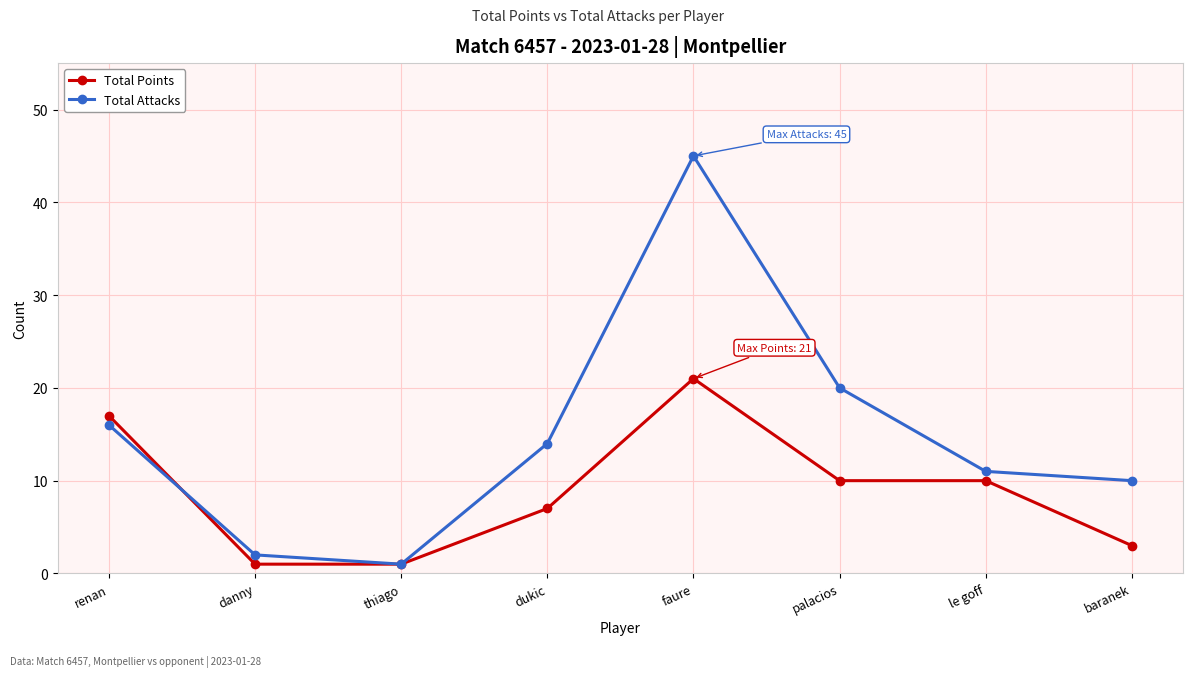

True or false: Total Points has more than 2 interior local peaks.

False